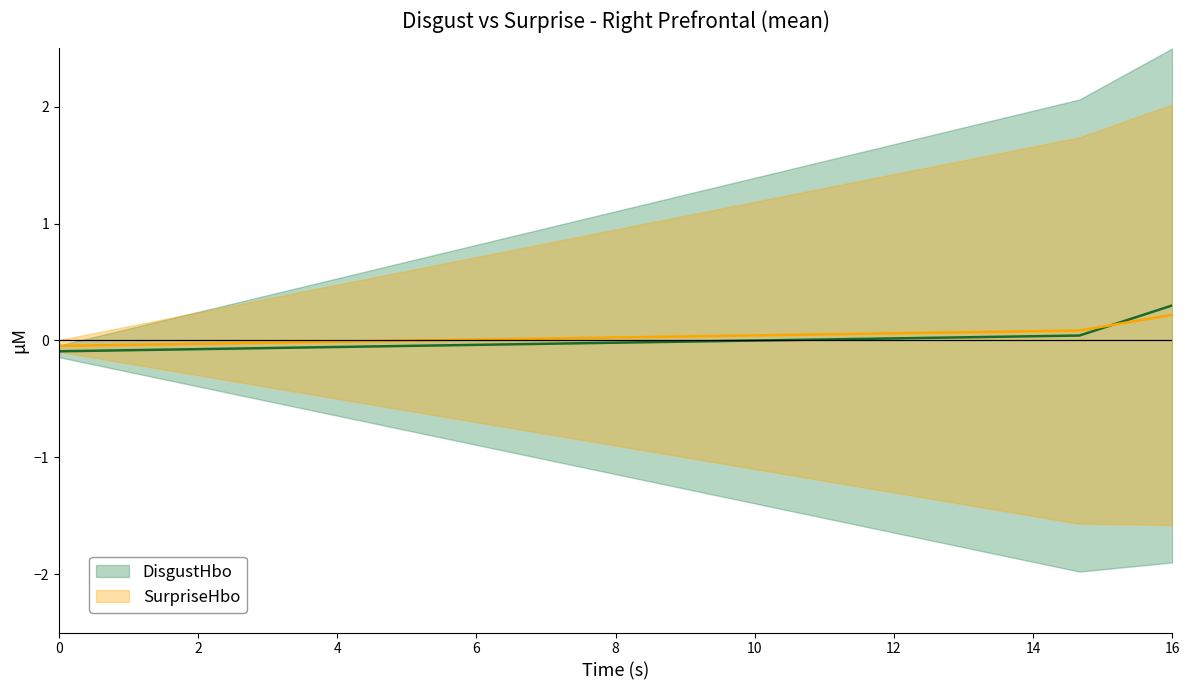

How many times do DisgustHbo and SurpriseHbo cross each other?

1